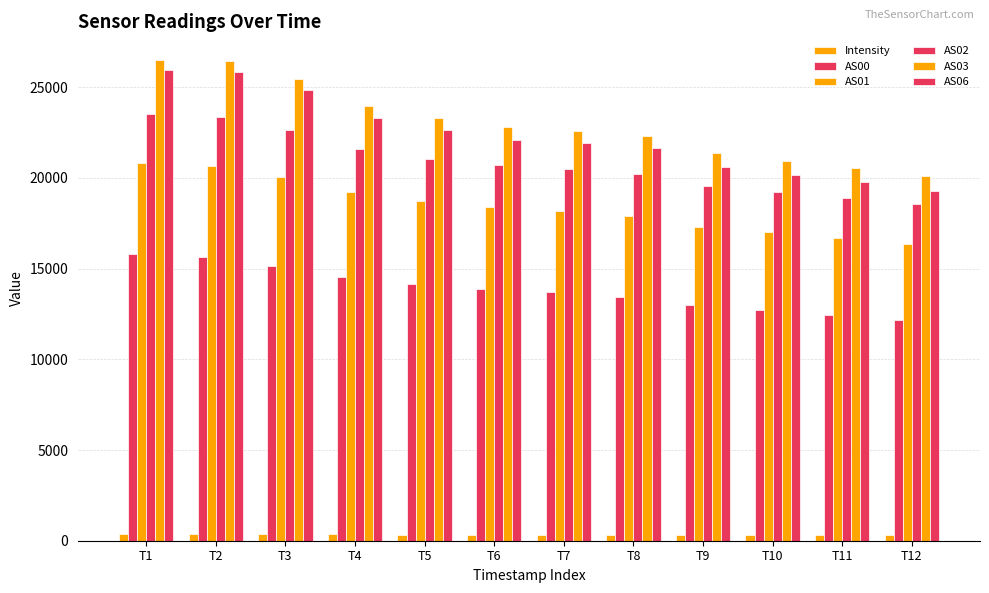

What is the sum of the AS02 values at T9 and T5?

40608.0